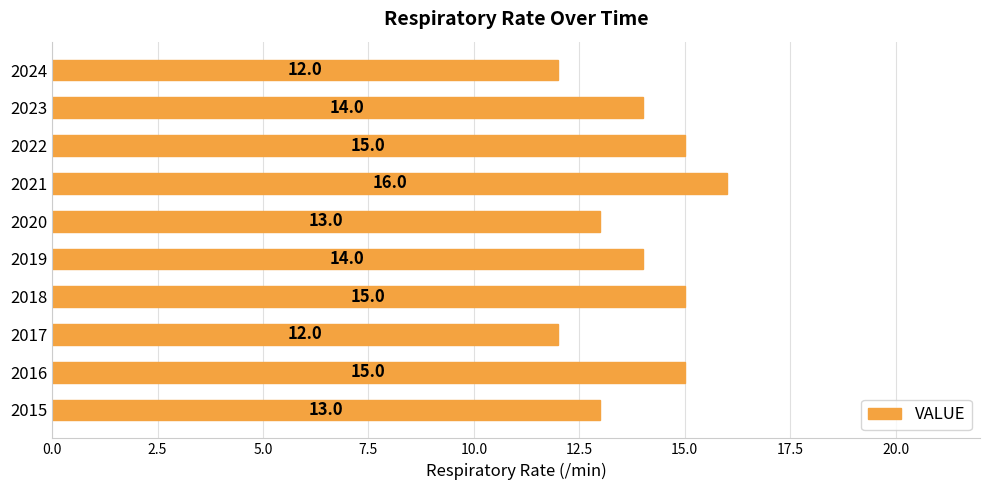

Which has a higher value, 2024 or 2022?

2022